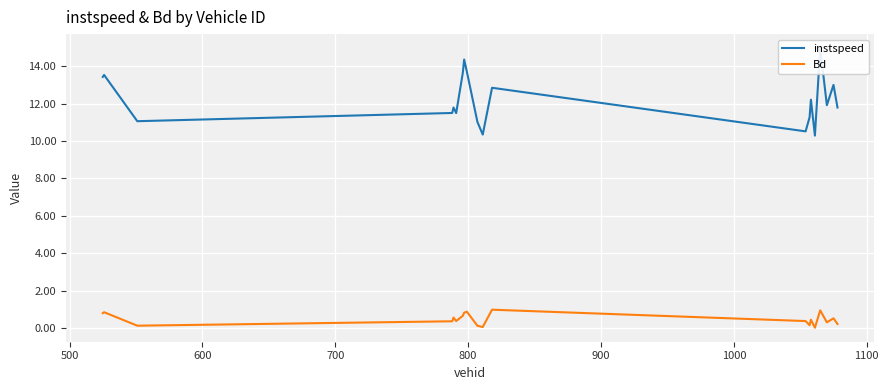

What is the highest value of the Bd series?

1.0